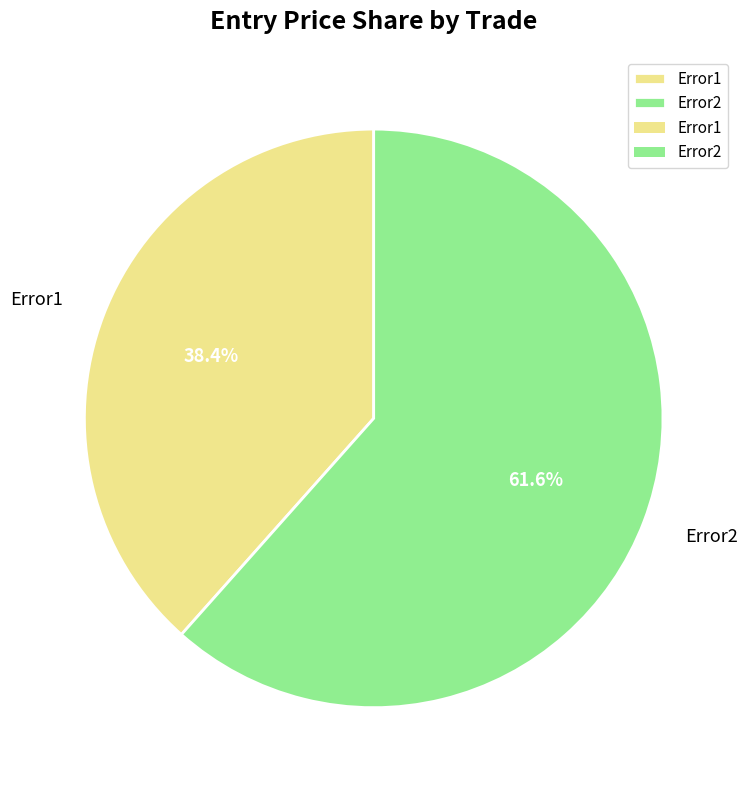

What percentage do Error1 and Error2 together represent?

100.0%